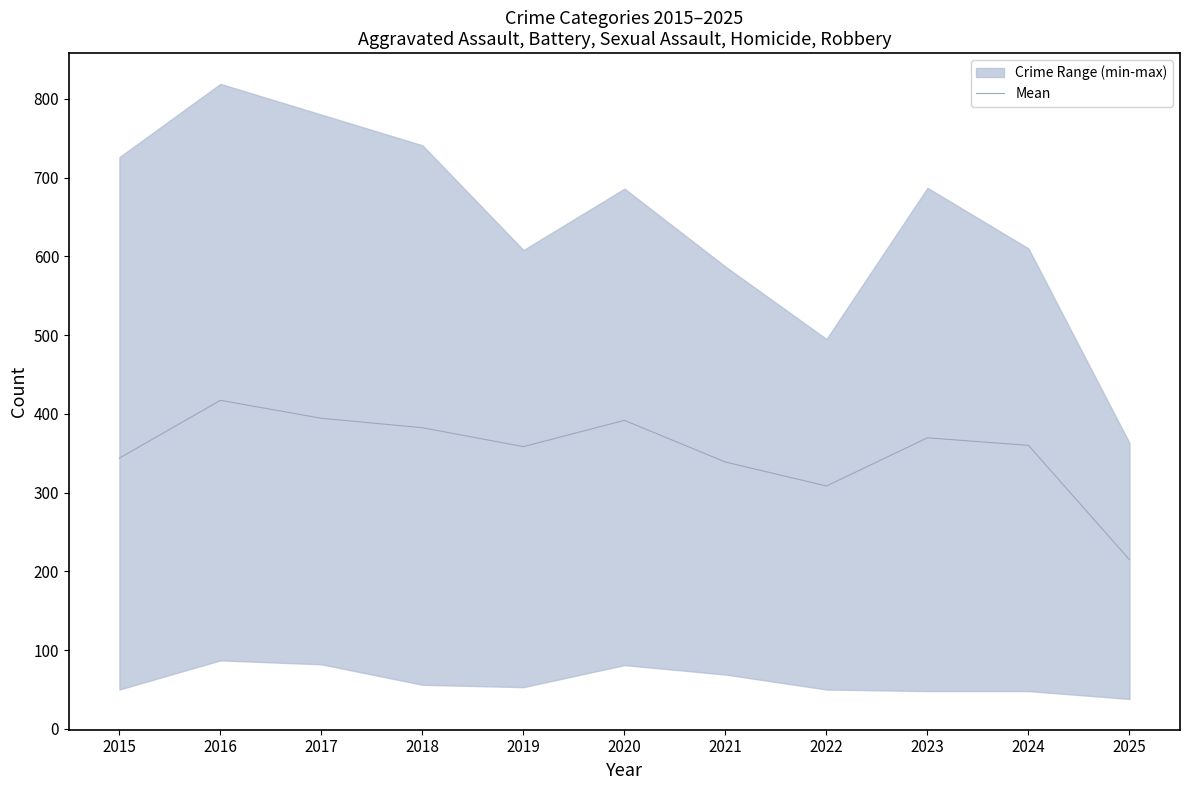

What is the change in value from 2022 to 2024?

+51.6